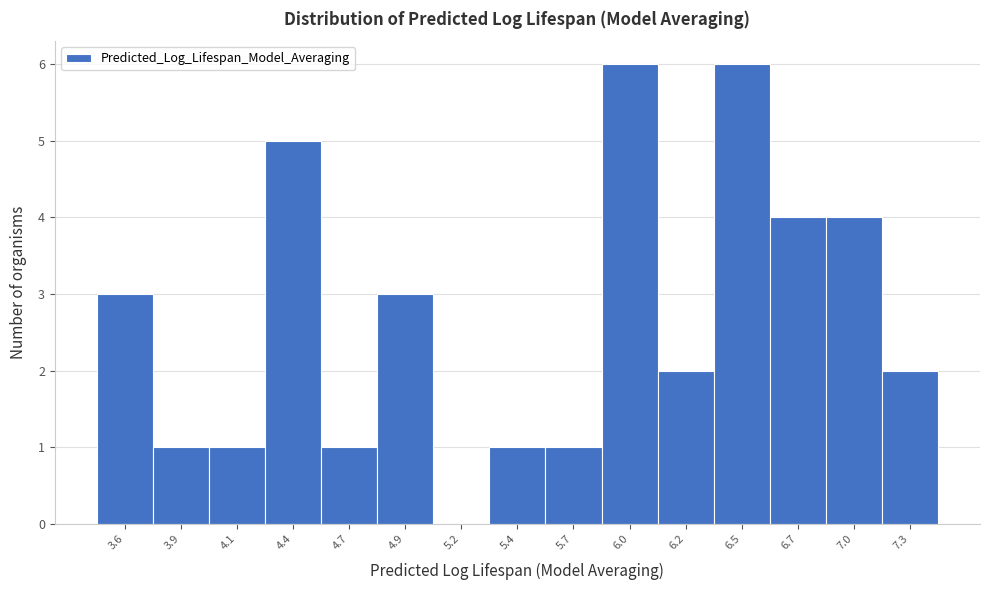

Reading left to right, list all the values displayed in this chart.

3.6=3	3.9=1	4.1=1	4.4=5	4.7=1	4.9=3	5.2=0	5.4=1	5.7=1	6.0=6	6.2=2	6.5=6	6.7=4	7.0=4	7.3=2